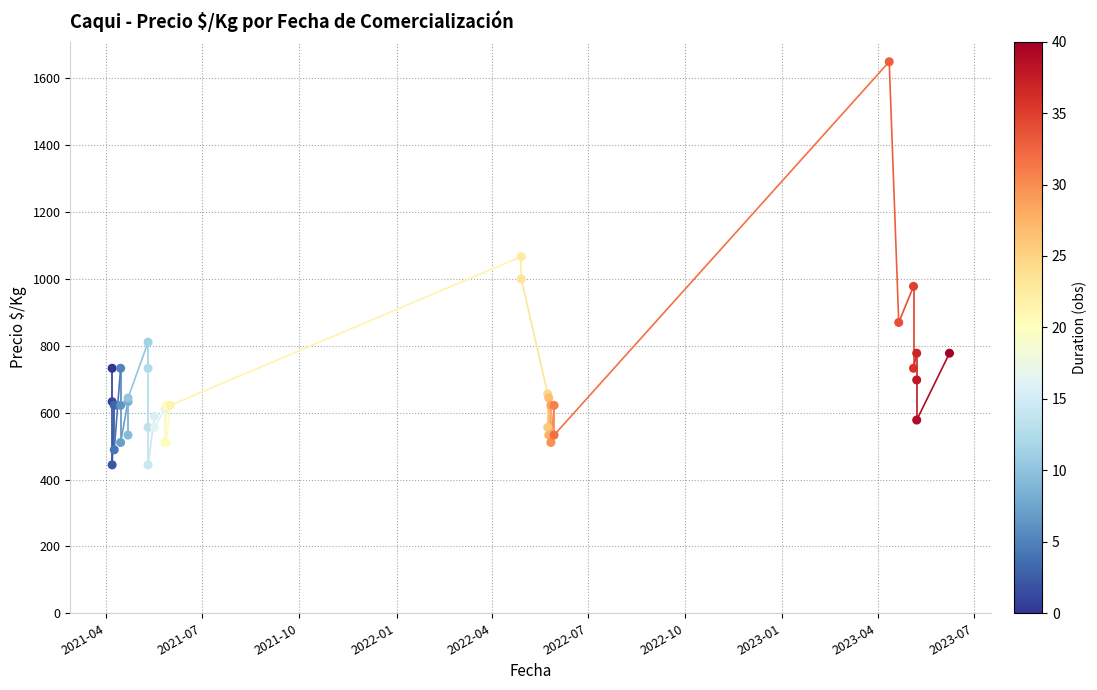

What Y value in the scatter plot is closest to 1047?

1067